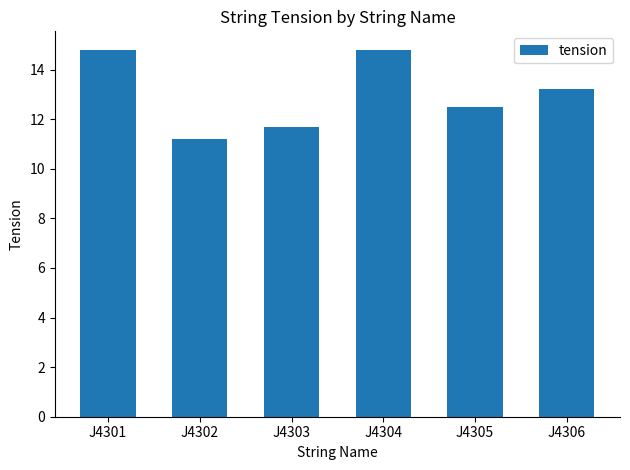

How many bars are there in total?

6